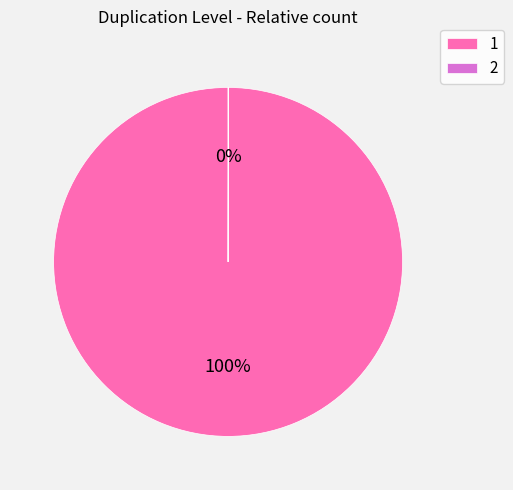

To the nearest percent, what is the average slice percentage?

50%